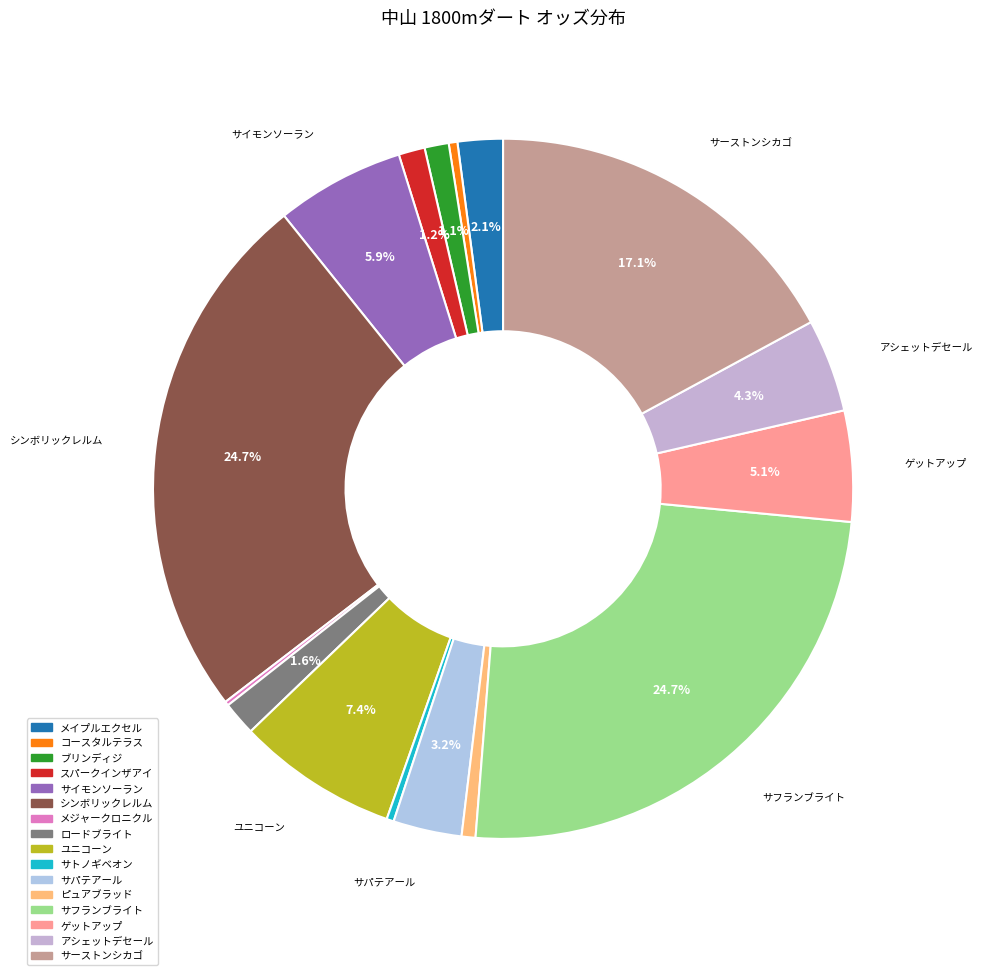

What percentage is the サパテアール slice, to the nearest percent?

3%